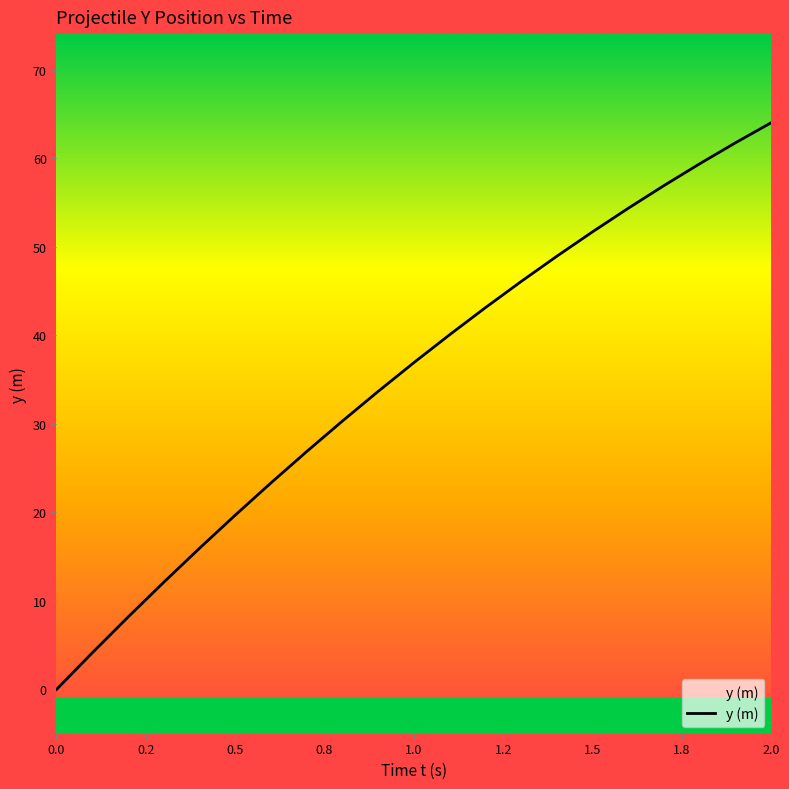

How many series are shown in this chart?

1